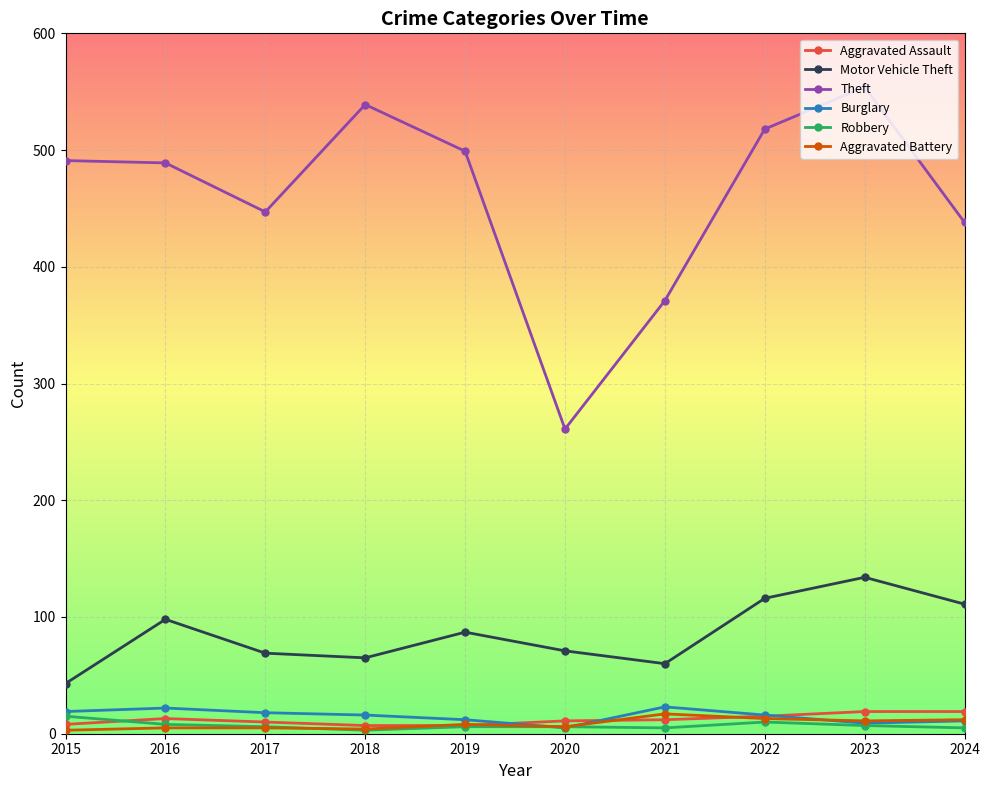

How many data points does each series have?

10